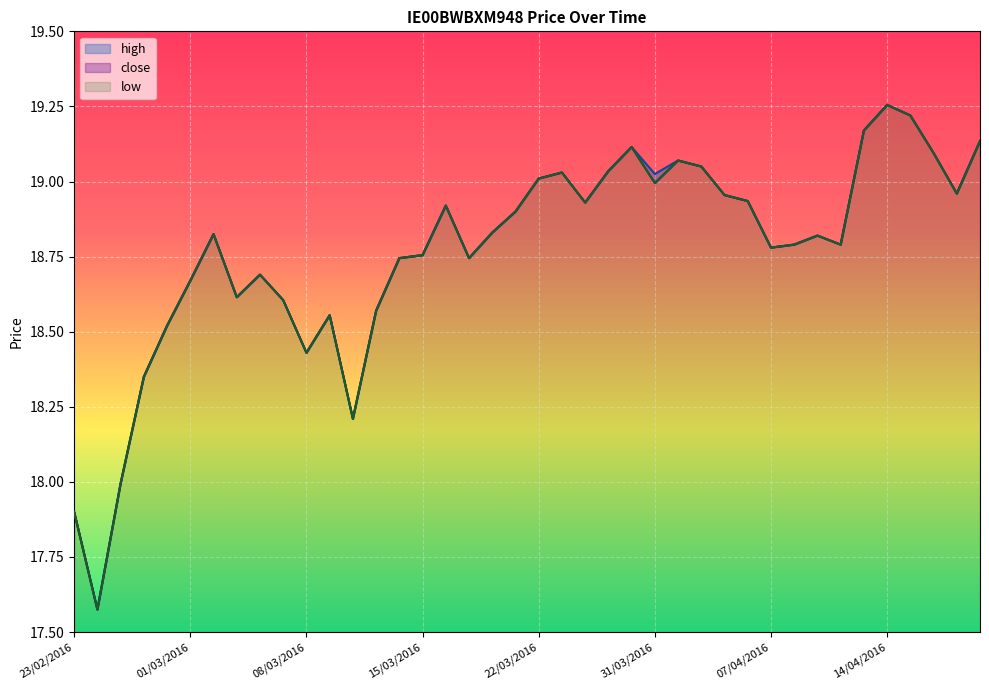

At how many categories does at least one series exceed 18?

37